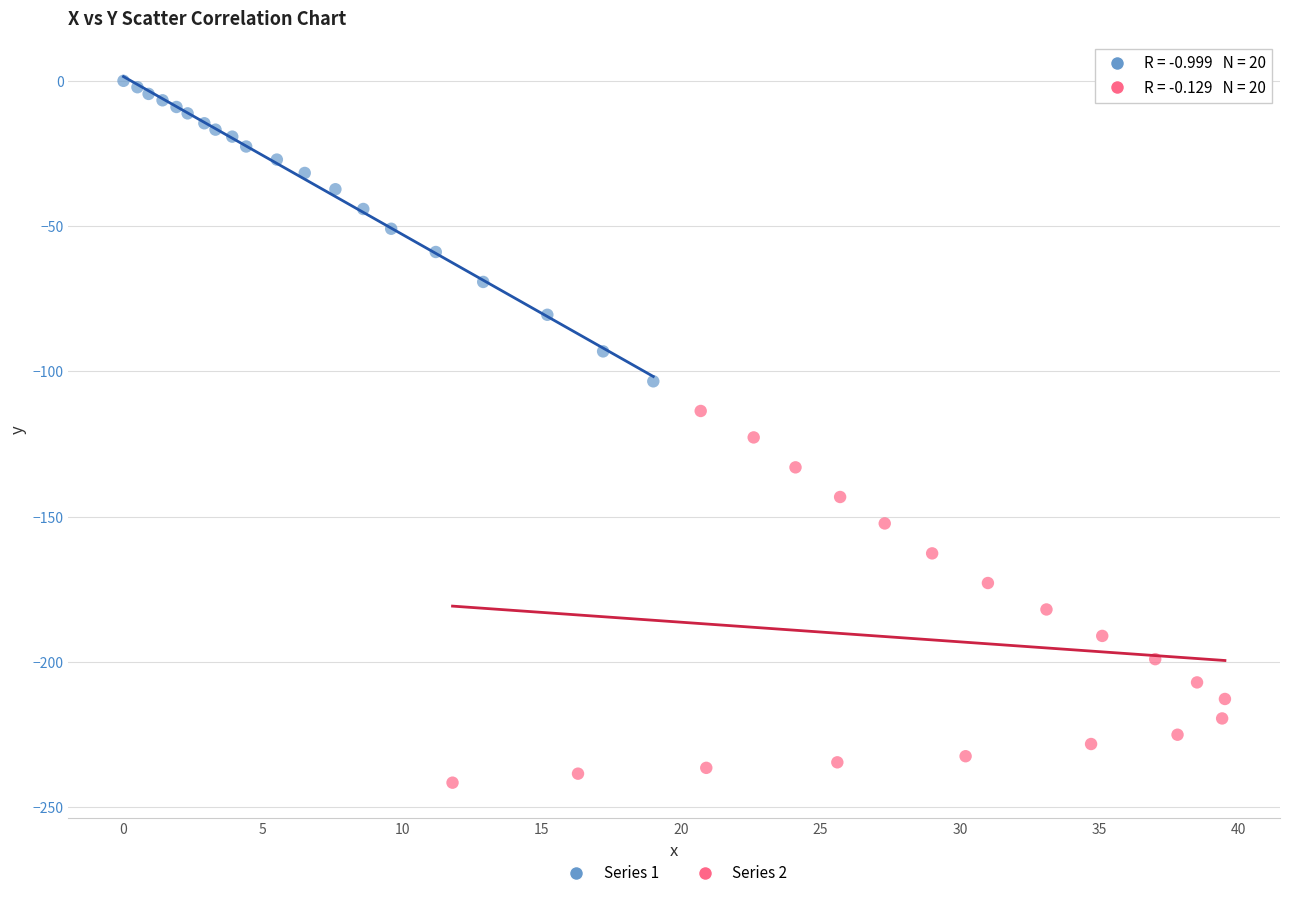

Which series has the widest spread of Y values?

Series 2